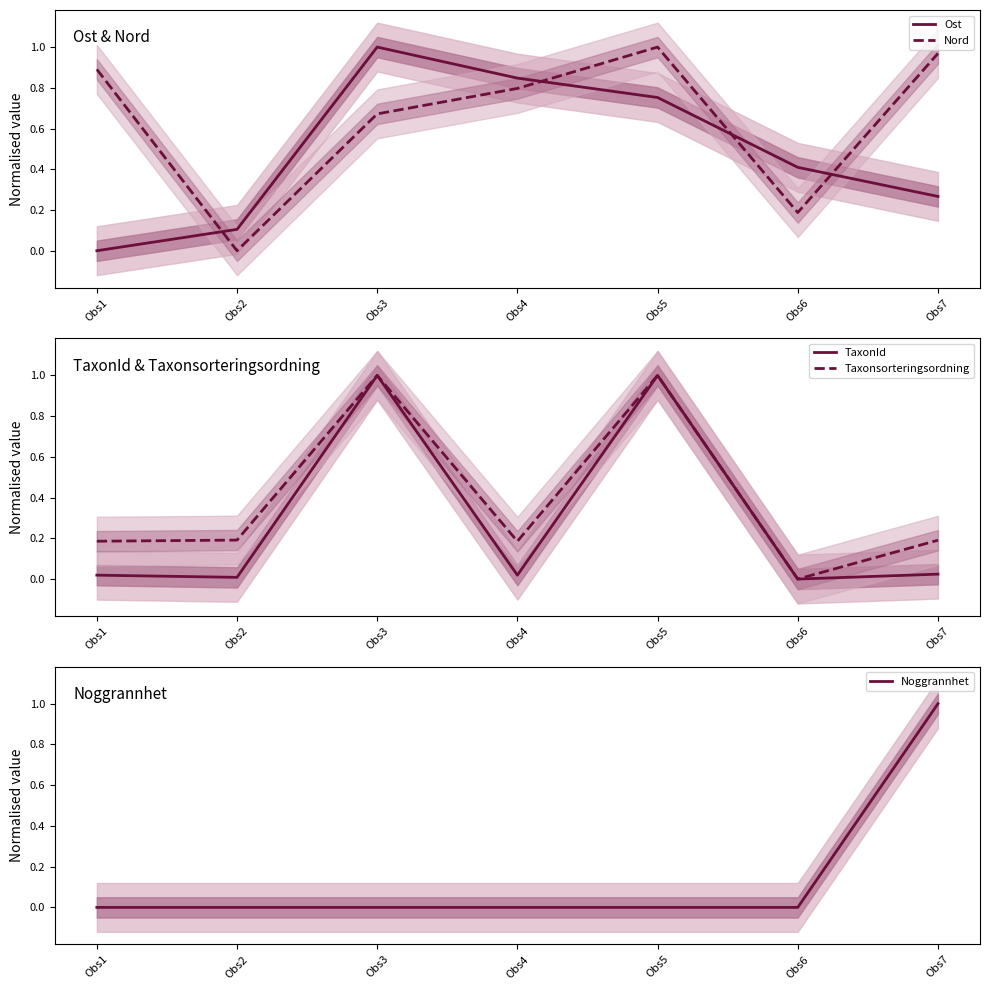

Which series has the widest spread of values?

Ost